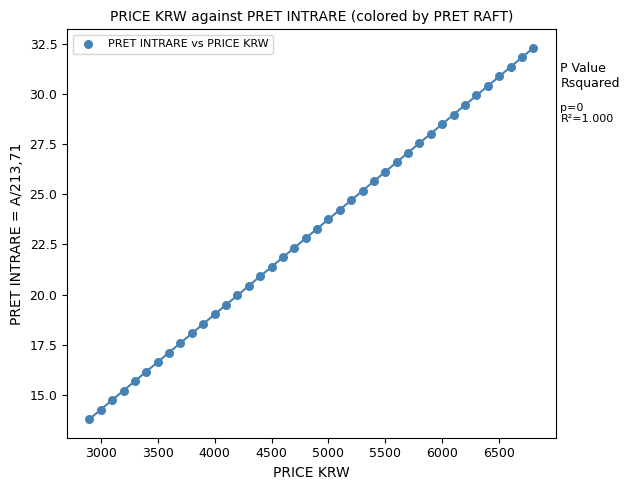

What is the range of Y values (max minus min)?

18.5